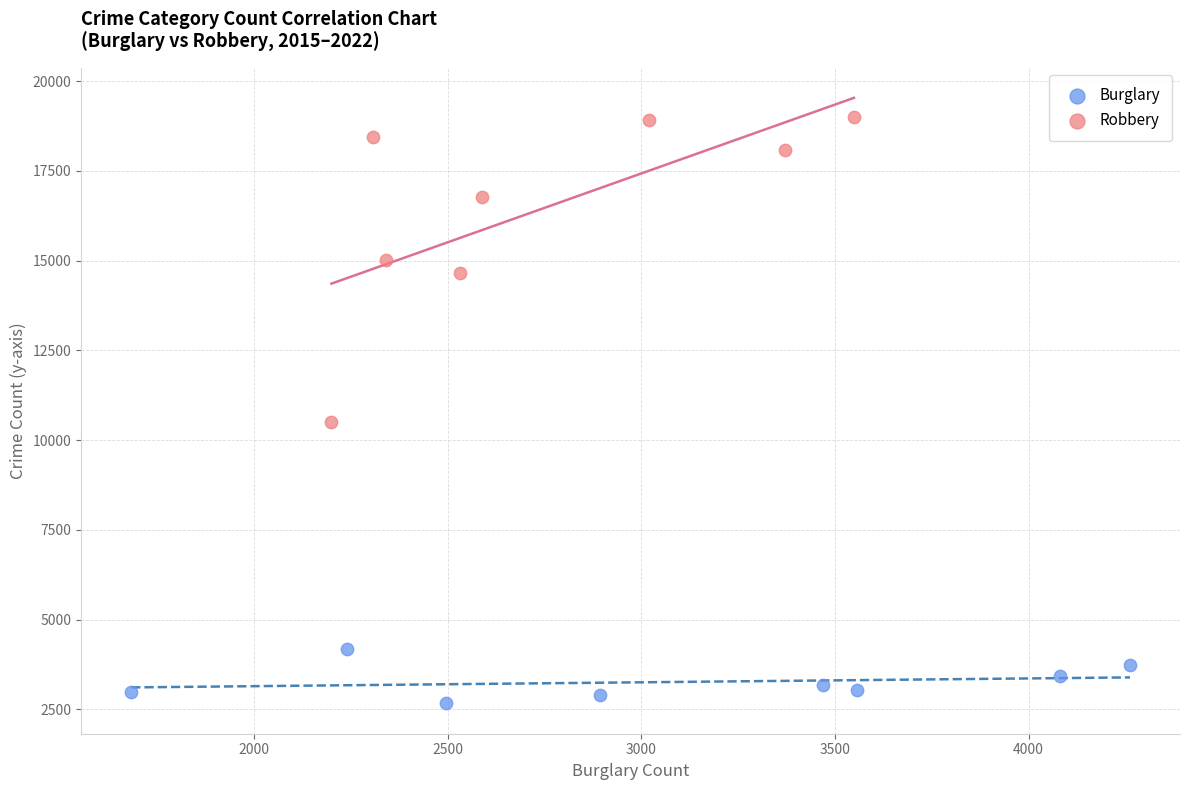

Which series has the largest Y range (max minus min)?

Robbery